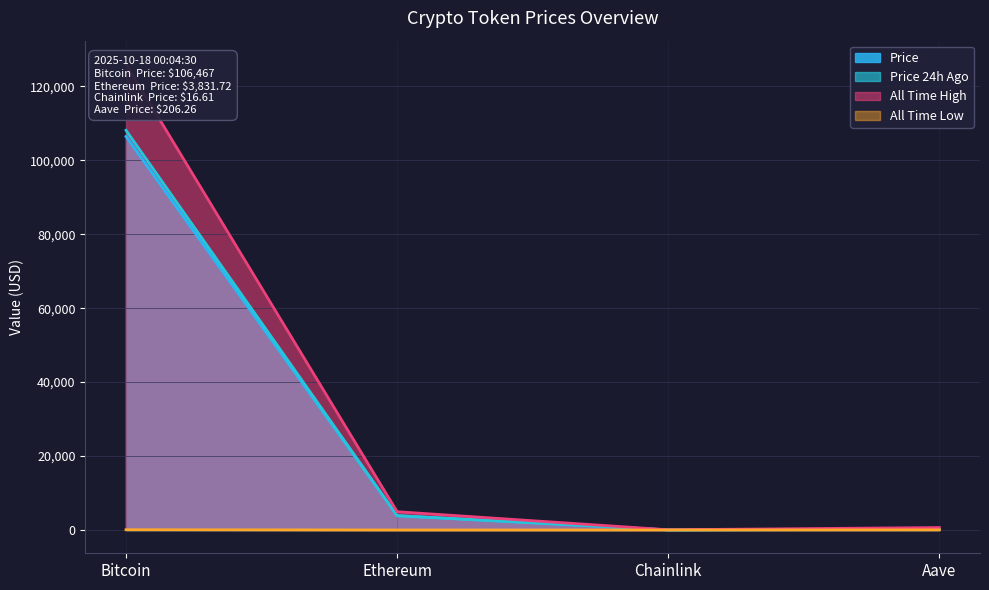

Which series has the largest total across all categories?

All Time High